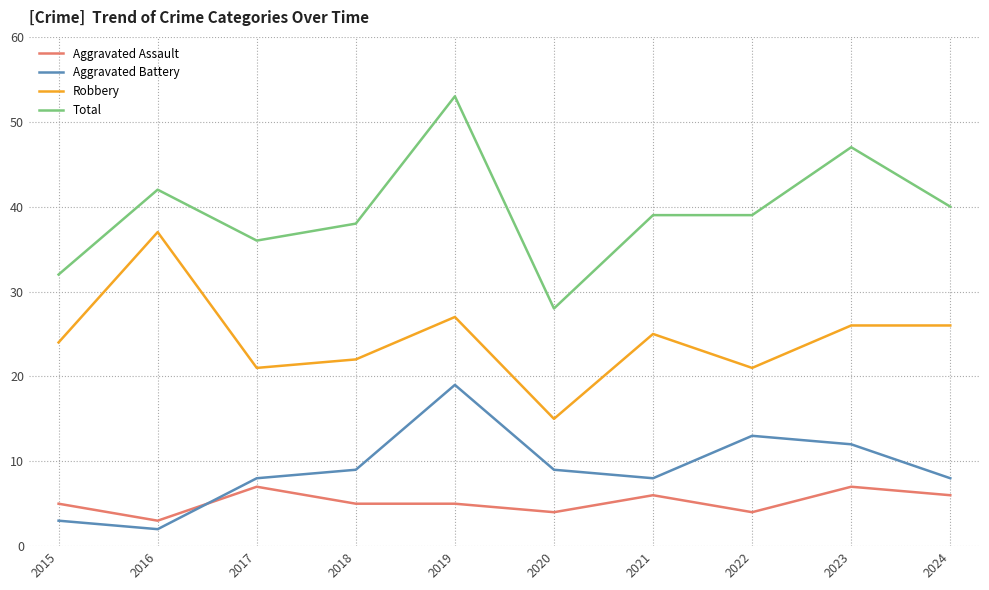

Reading left to right, extract all data points from this chart.

Aggravated Assault: 2015=5	2016=3	2017=7	2018=5	2019=5	2020=4	2021=6	2022=4	2023=7	2024=6
Aggravated Battery: 2015=3	2016=2	2017=8	2018=9	2019=19	2020=9	2021=8	2022=13	2023=12	2024=8
Robbery: 2015=24	2016=37	2017=21	2018=22	2019=27	2020=15	2021=25	2022=21	2023=26	2024=26
Total: 2015=32	2016=42	2017=36	2018=38	2019=53	2020=28	2021=39	2022=39	2023=47	2024=40